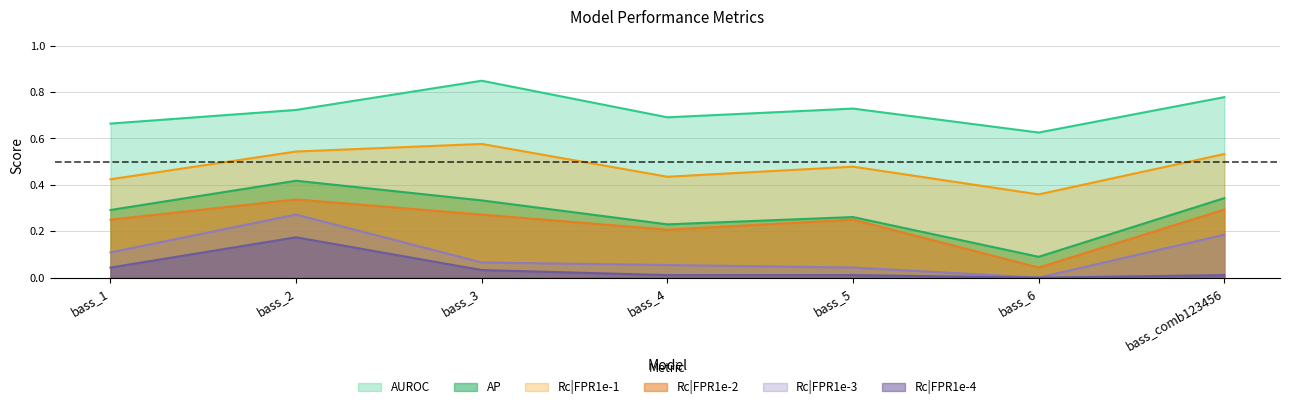

Reading left to right, list all the values displayed in this chart.

AUROC: 0.7	0.7	0.8	0.7	0.7	0.6	0.8
AP: 0.3	0.4	0.3	0.2	0.3	0.1	0.3
Rc|FPR1e-1: 0.4	0.5	0.6	0.4	0.5	0.4	0.5
Rc|FPR1e-2: 0.2	0.3	0.3	0.2	0.2	0.0	0.3
Rc|FPR1e-3: 0.1	0.3	0.1	0.1	0.0	0.0	0.2
Rc|FPR1e-4: 0.0	0.2	0.0	0.0	0.0	0.0	0.0